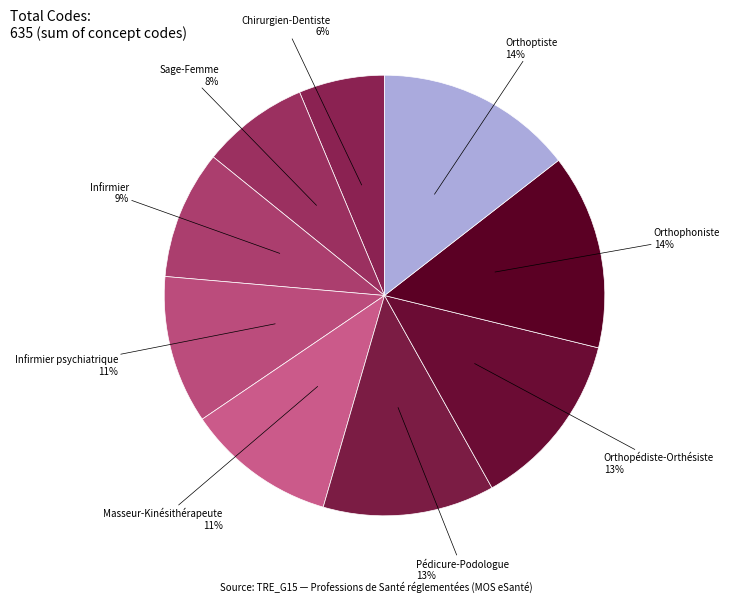

Is there a majority slice in this chart?

No